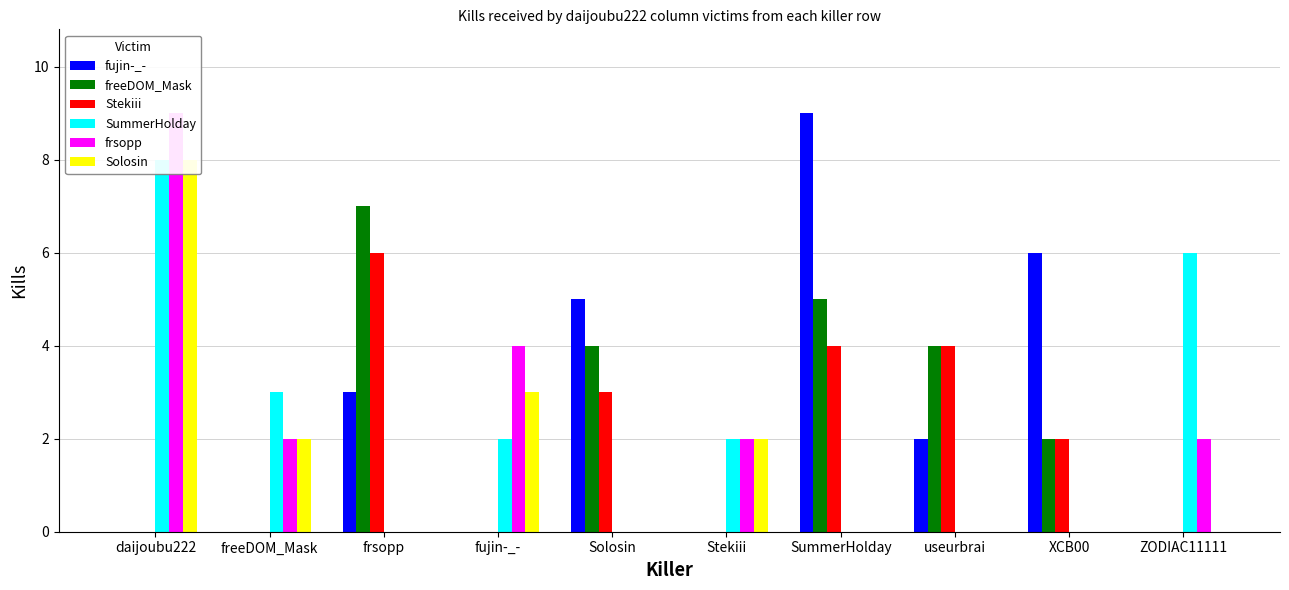

What is the spread (max minus min) of values at Stekiii?

2